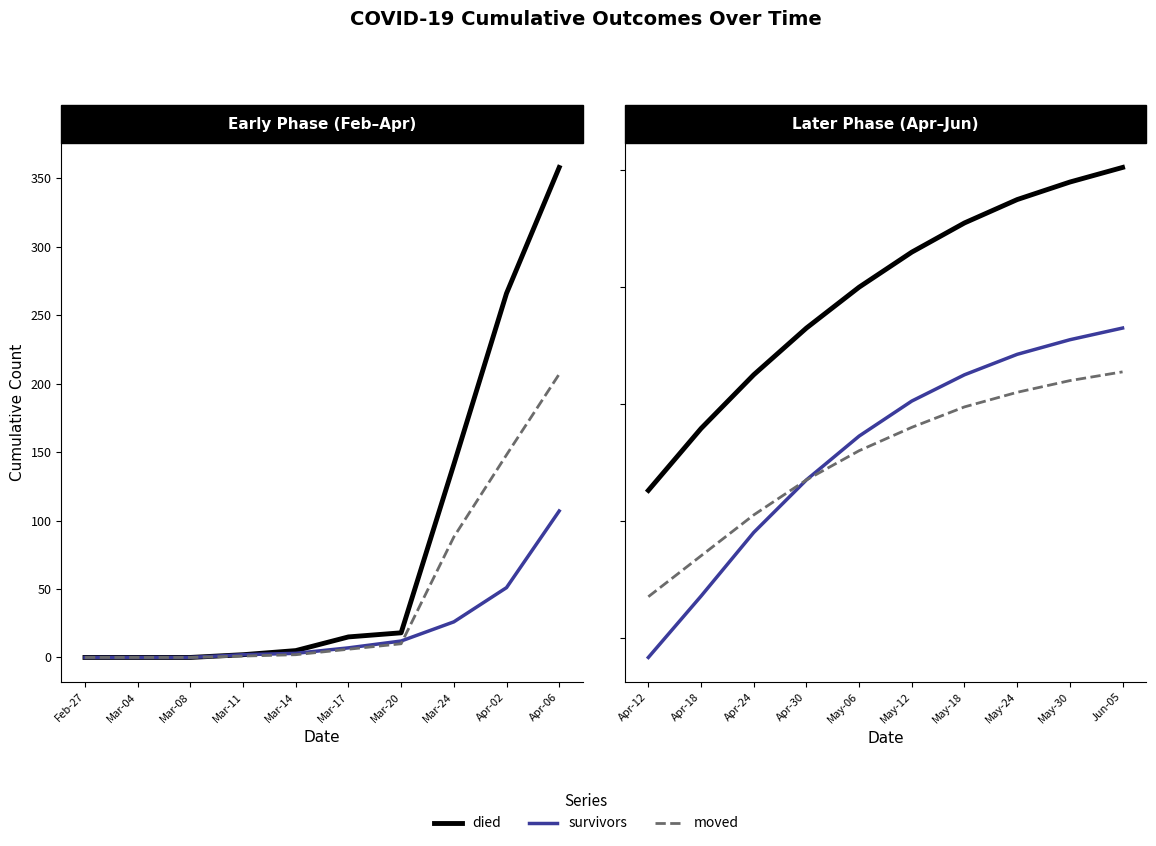

Rank the series at Apr-18 from lowest to highest value.

survivors, moved, died